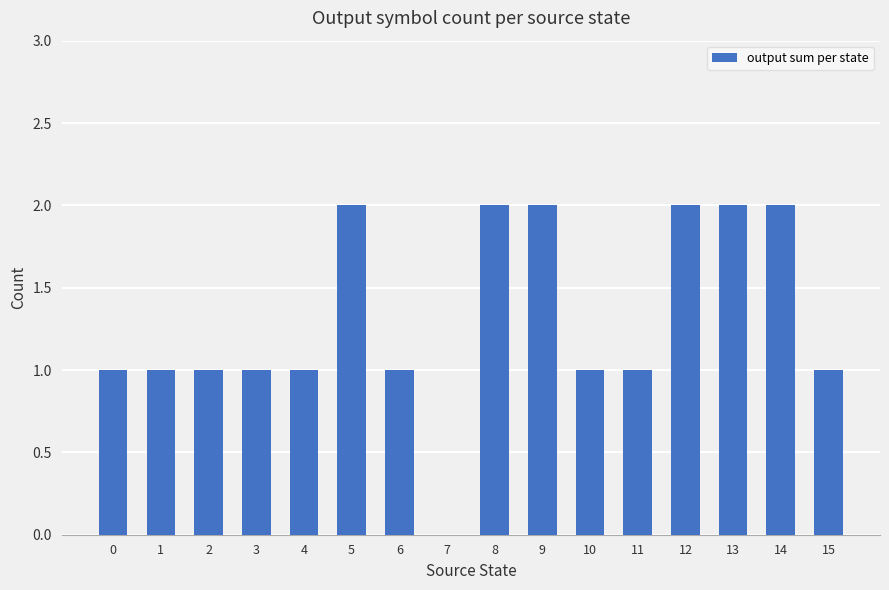

Is it true that the value at 3 is 1?

True